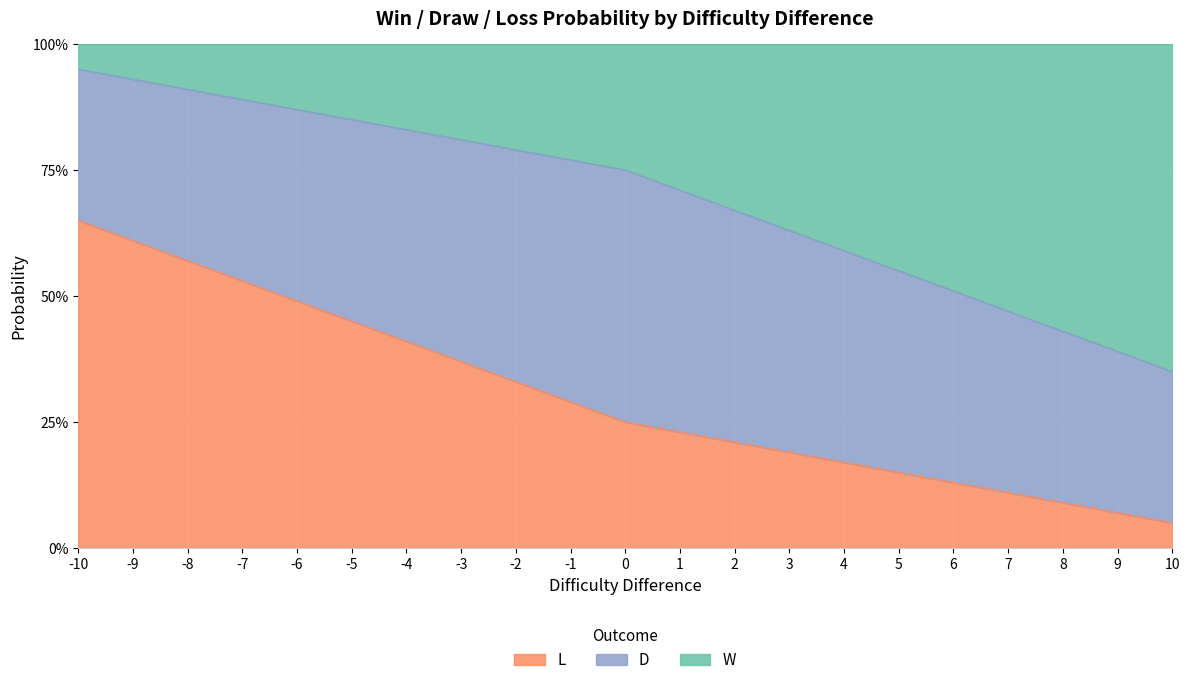

What is the value of the L point at the 4th from the left?

0.5